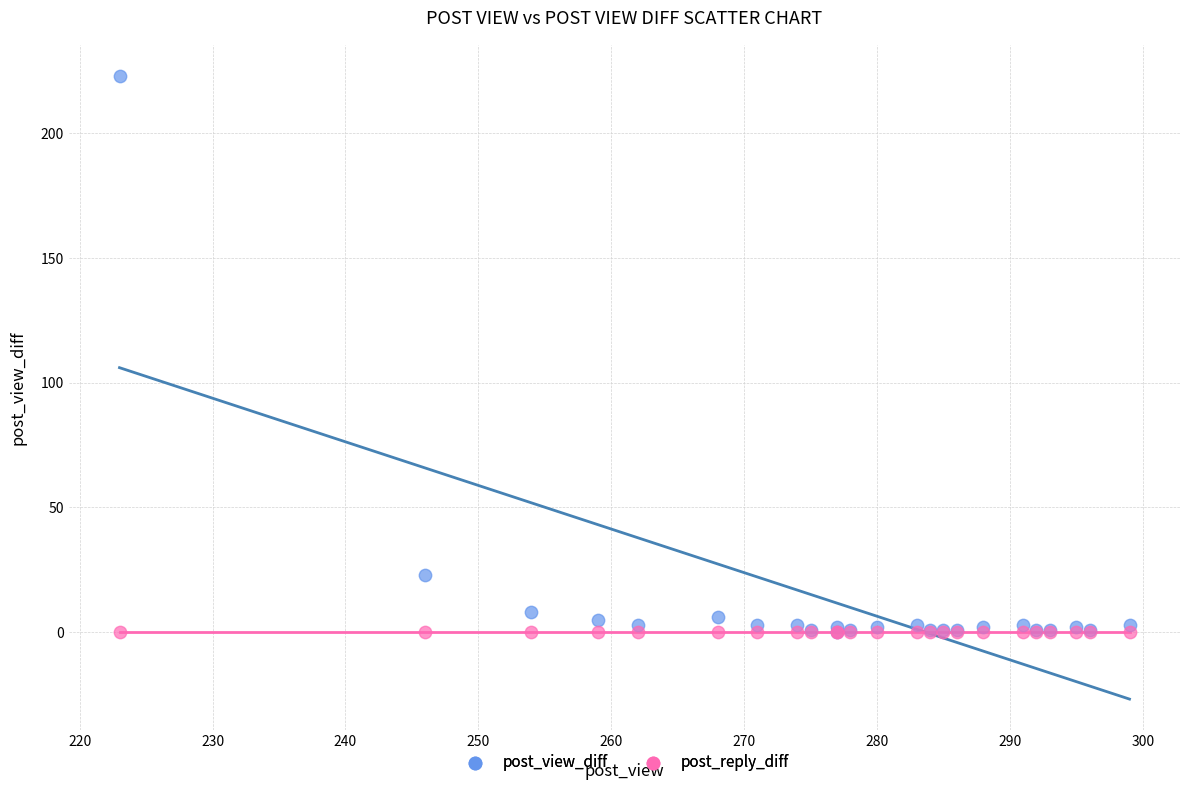

In the post_view_diff series, what Y value is closest to 111?

23